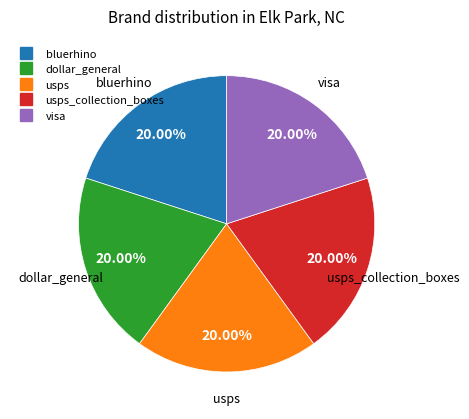

Does any single category account for the majority?

No